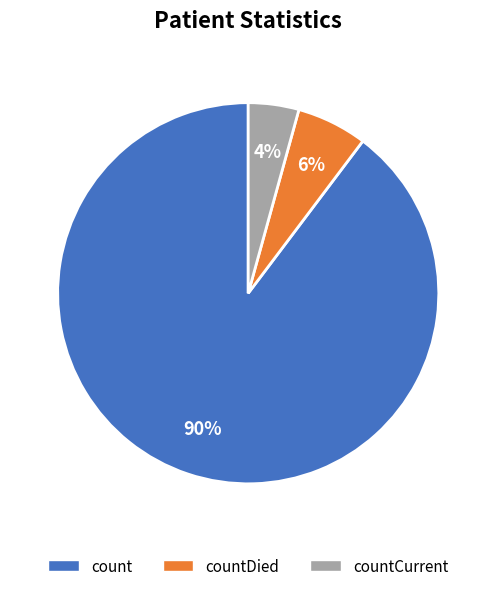

To the nearest percent, what portion does count represent?

90%